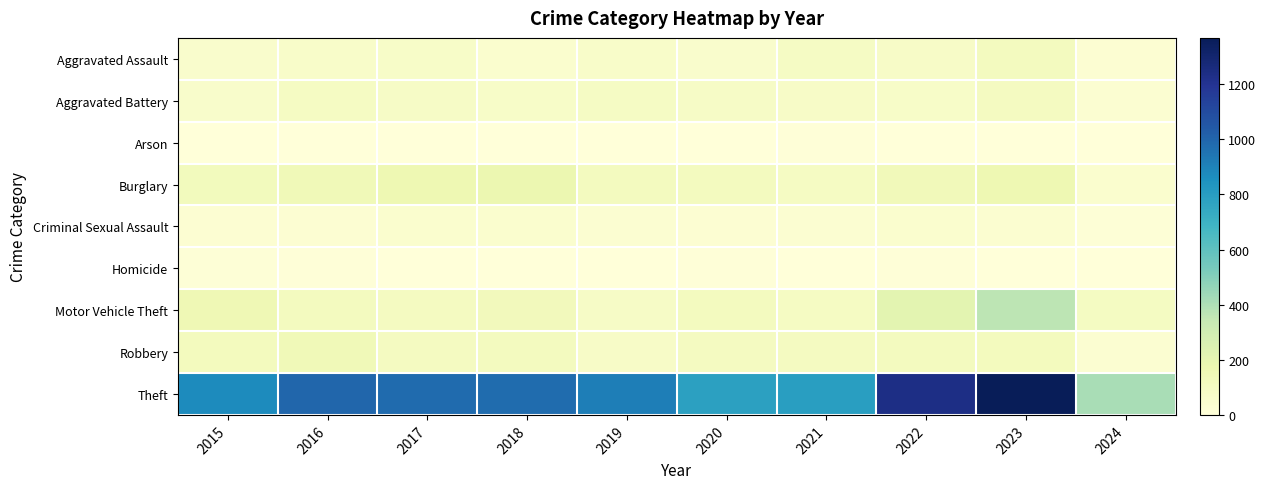

Count the number of categories in the chart.

10